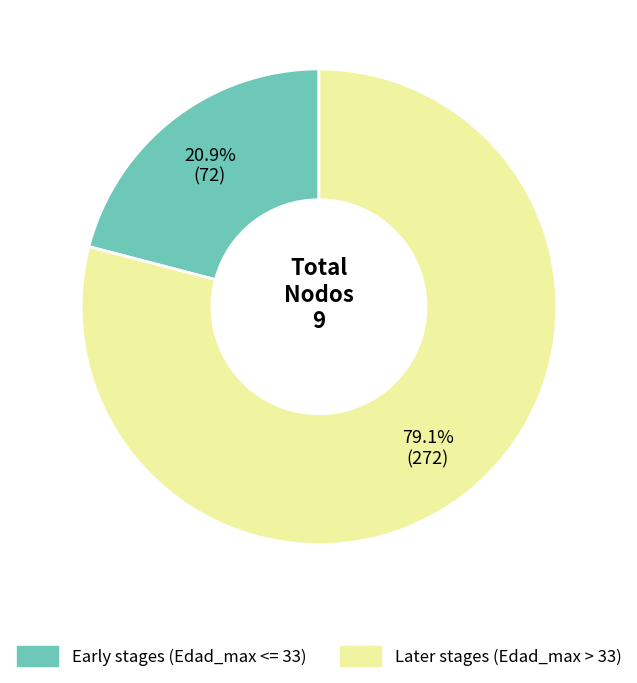

Is there a majority slice in this chart?

Yes